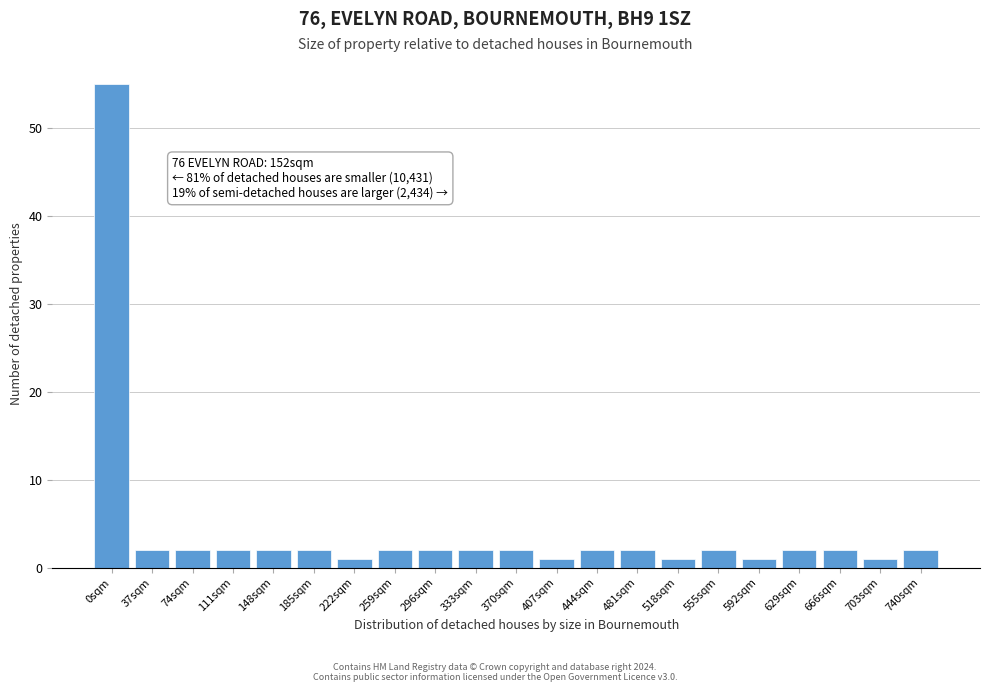

Reading left to right, what are all the values shown in this chart?

55	2	2	2	2	2	1	2	2	2	2	1	2	2	1	2	1	2	2	1	2